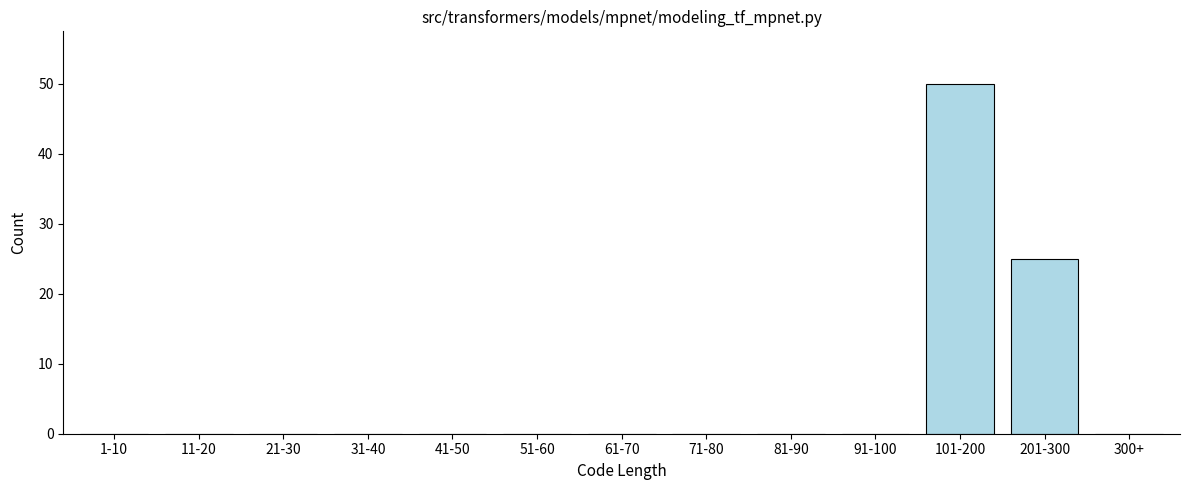

Reading right to left, extract all data points from this chart.

300+=0	201-300=25	101-200=50	91-100=0	81-90=0	71-80=0	61-70=0	51-60=0	41-50=0	31-40=0	21-30=0	11-20=0	1-10=0